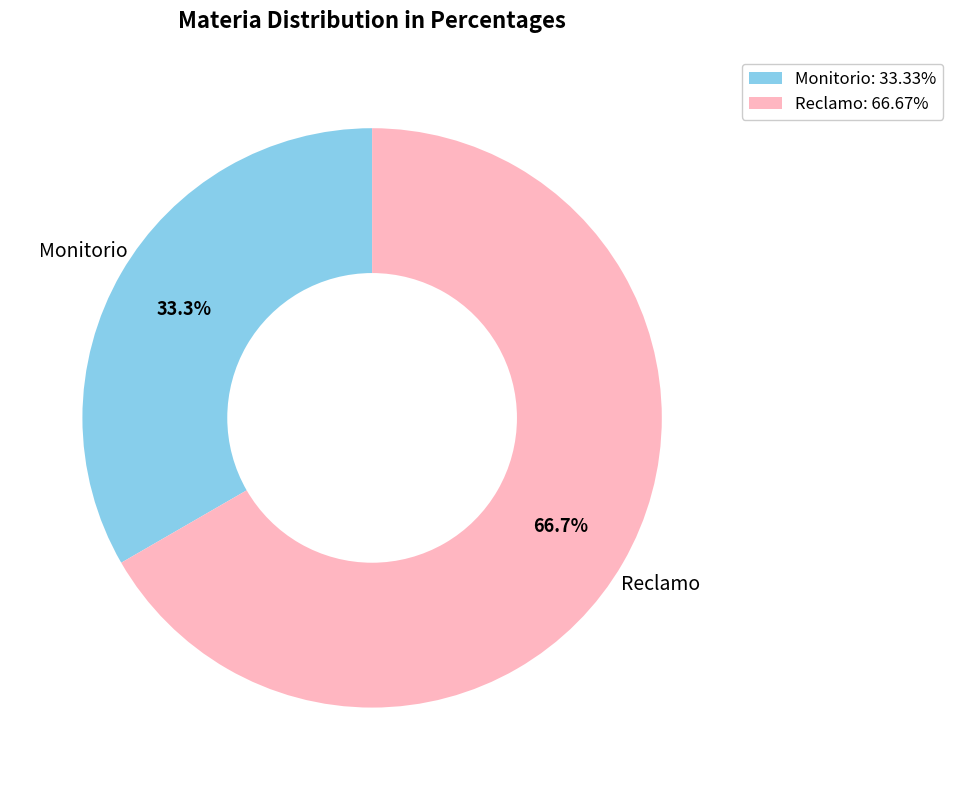

Approximately how many times larger is the value at Reclamo compared to Monitorio?

2.0